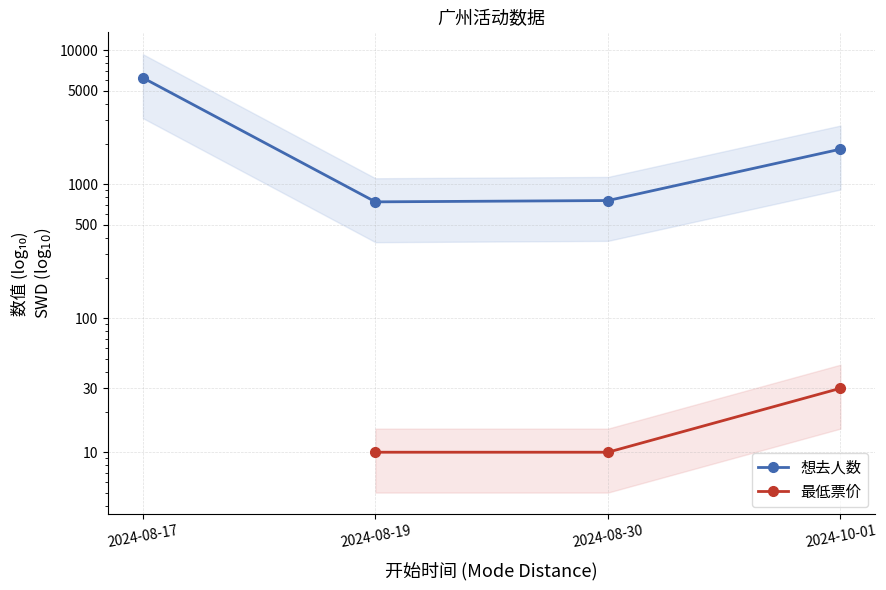

What is the value of the 最低票价 point at the 3rd from the left?

10.0